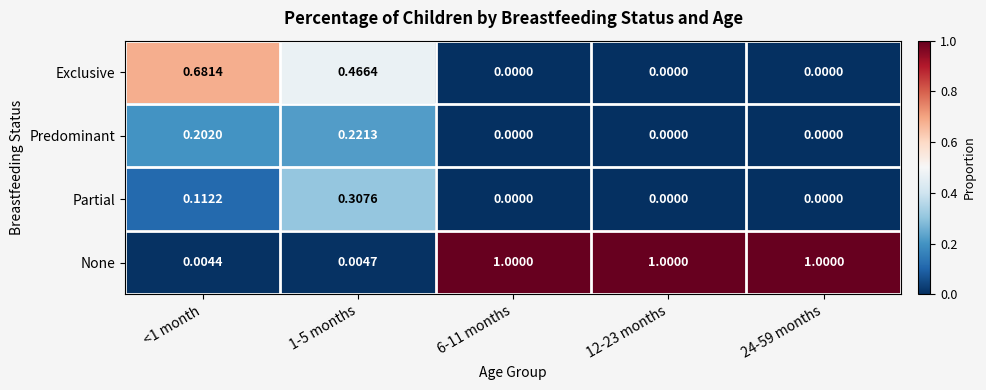

How many series are shown in this chart?

4